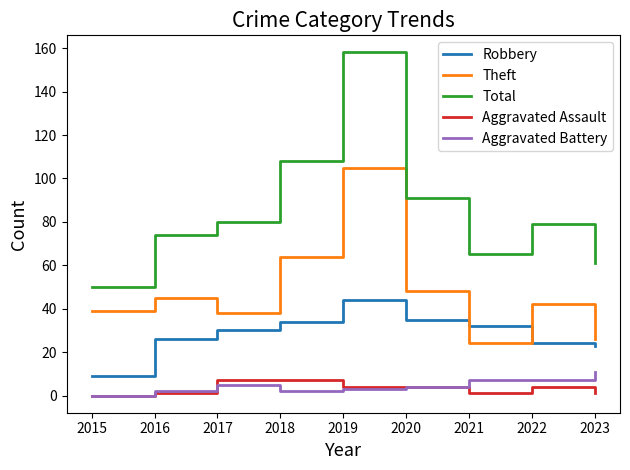

Reading right to left, extract all data points from this chart.

Robbery: 2023=23	2022=24	2021=32	2020=35	2019=44	2018=34	2017=30	2016=26	2015=9
Theft: 2023=26	2022=42	2021=24	2020=48	2019=105	2018=64	2017=38	2016=45	2015=39
Total: 2023=61	2022=79	2021=65	2020=91	2019=158	2018=108	2017=80	2016=74	2015=50
Aggravated Assault: 2023=1	2022=4	2021=1	2020=4	2019=4	2018=7	2017=7	2016=1	2015=0
Aggravated Battery: 2023=11	2022=7	2021=7	2020=4	2019=3	2018=2	2017=5	2016=2	2015=0